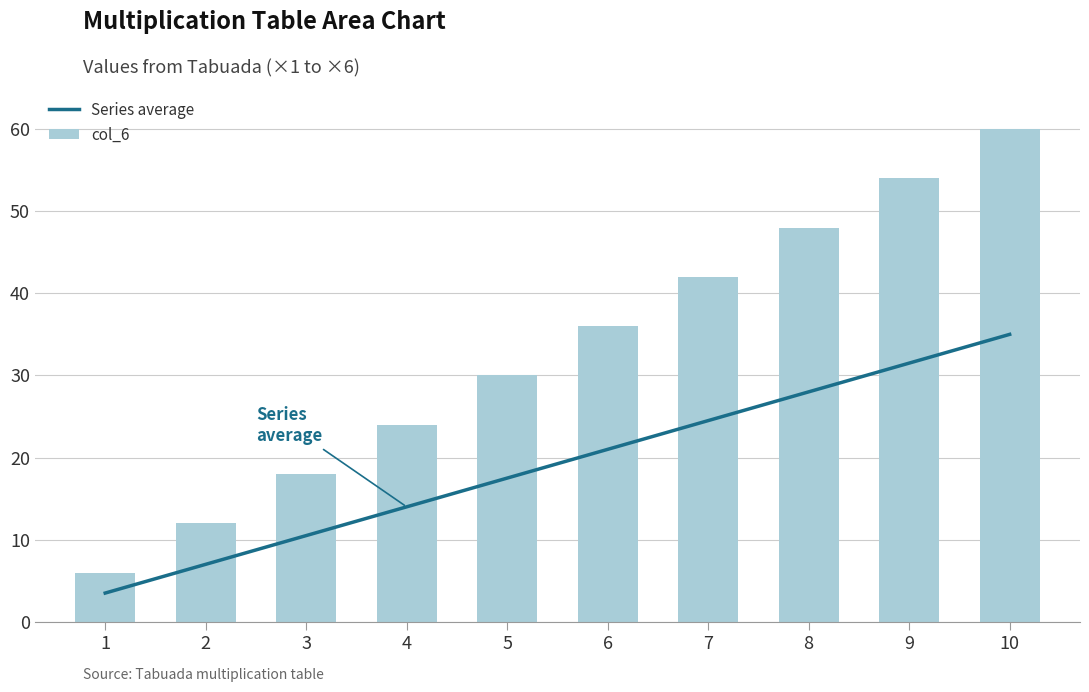

Reading right to left, transcribe all the data shown in this chart.

Series average: 10=35.0	9=31.5	8=28.0	7=24.5	6=21.0	5=17.5	4=14.0	3=10.5	2=7.0	1=3.5
col_6: 10=60.0	9=54.0	8=48.0	7=42.0	6=36.0	5=30.0	4=24.0	3=18.0	2=12.0	1=6.0